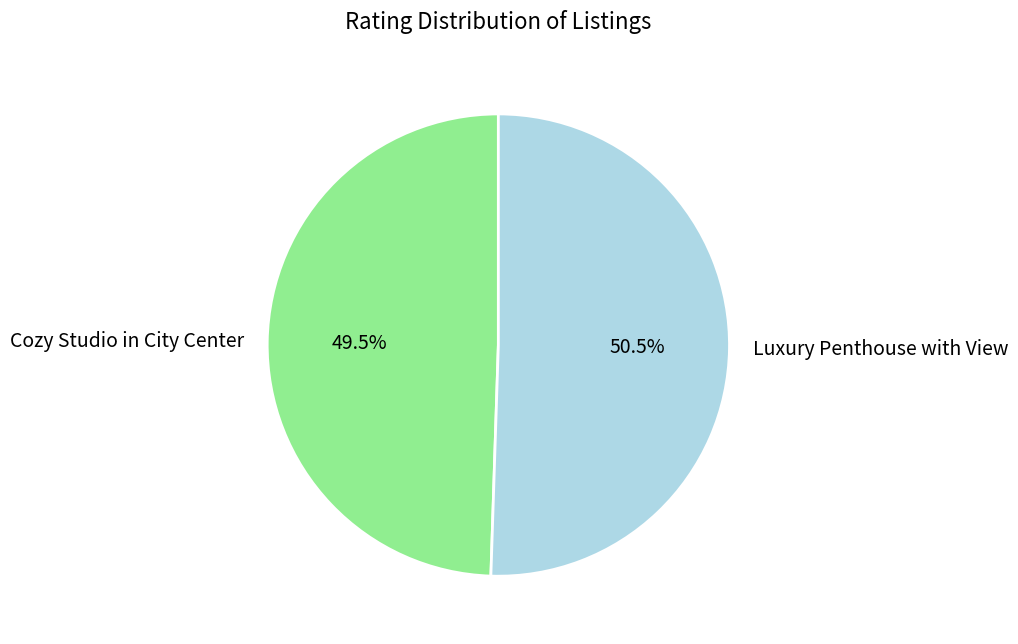

Does Cozy Studio in City Center represent more than half of the total?

No